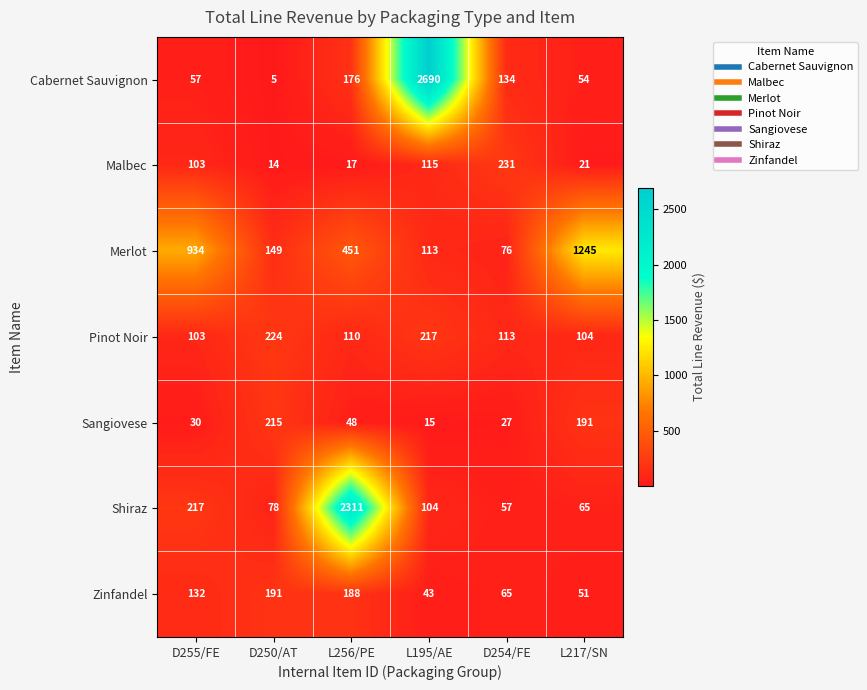

What is the sum of the Sangiovese values at D255/FE and L256/PE?

78